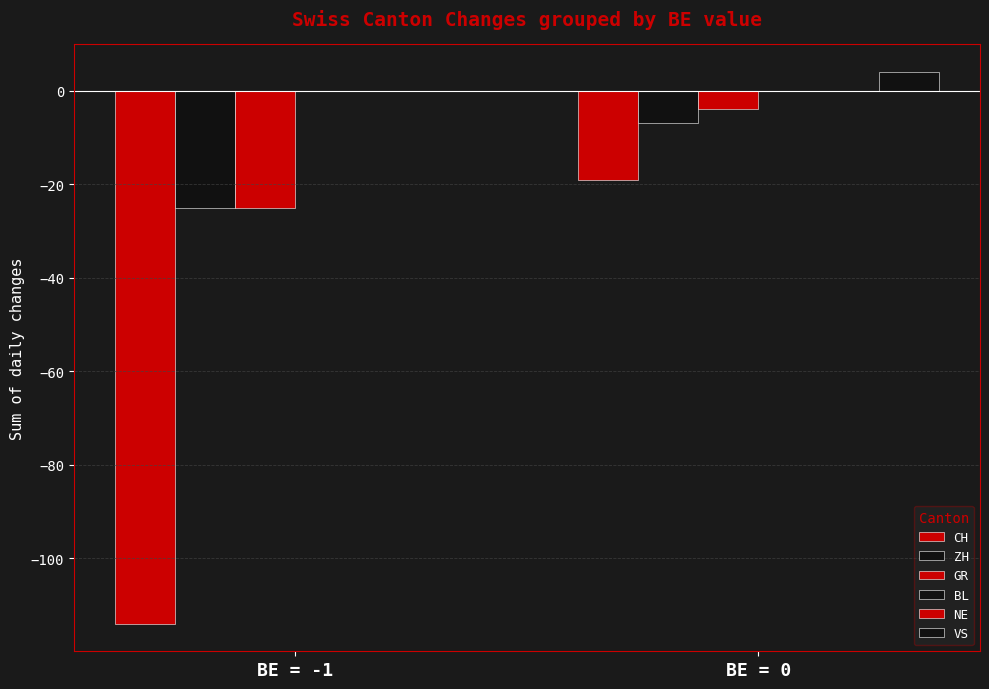

True or false: NE has a value of 0 at BE = 0.

True